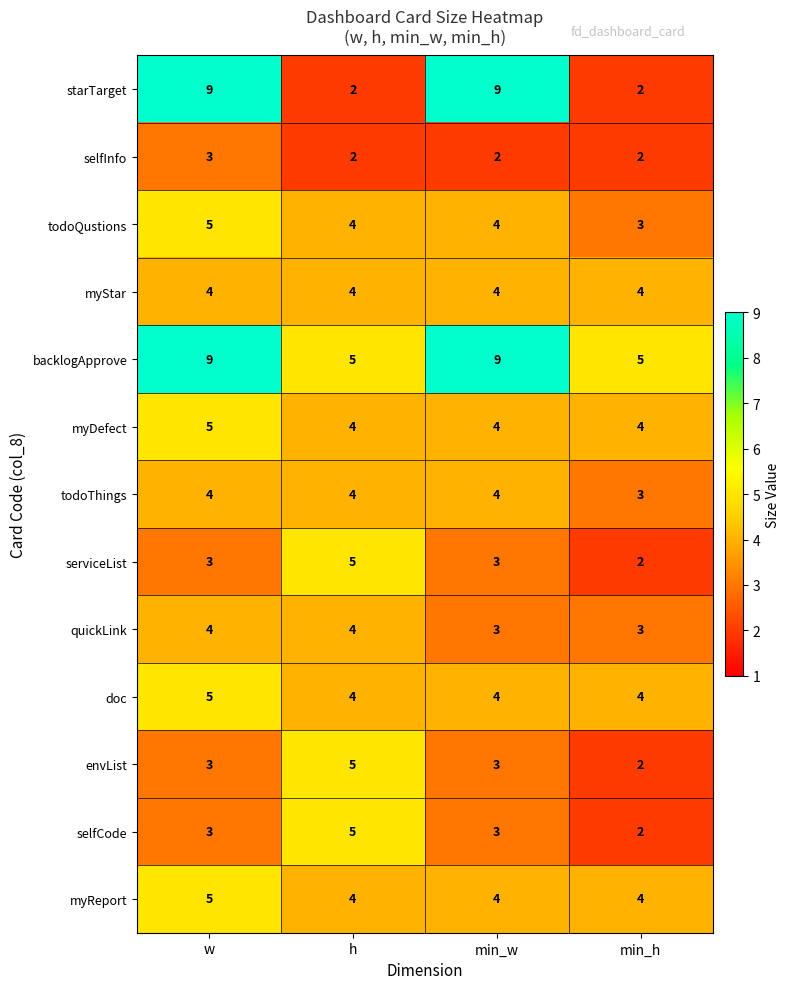

At which category is the sum across all series the highest?

w